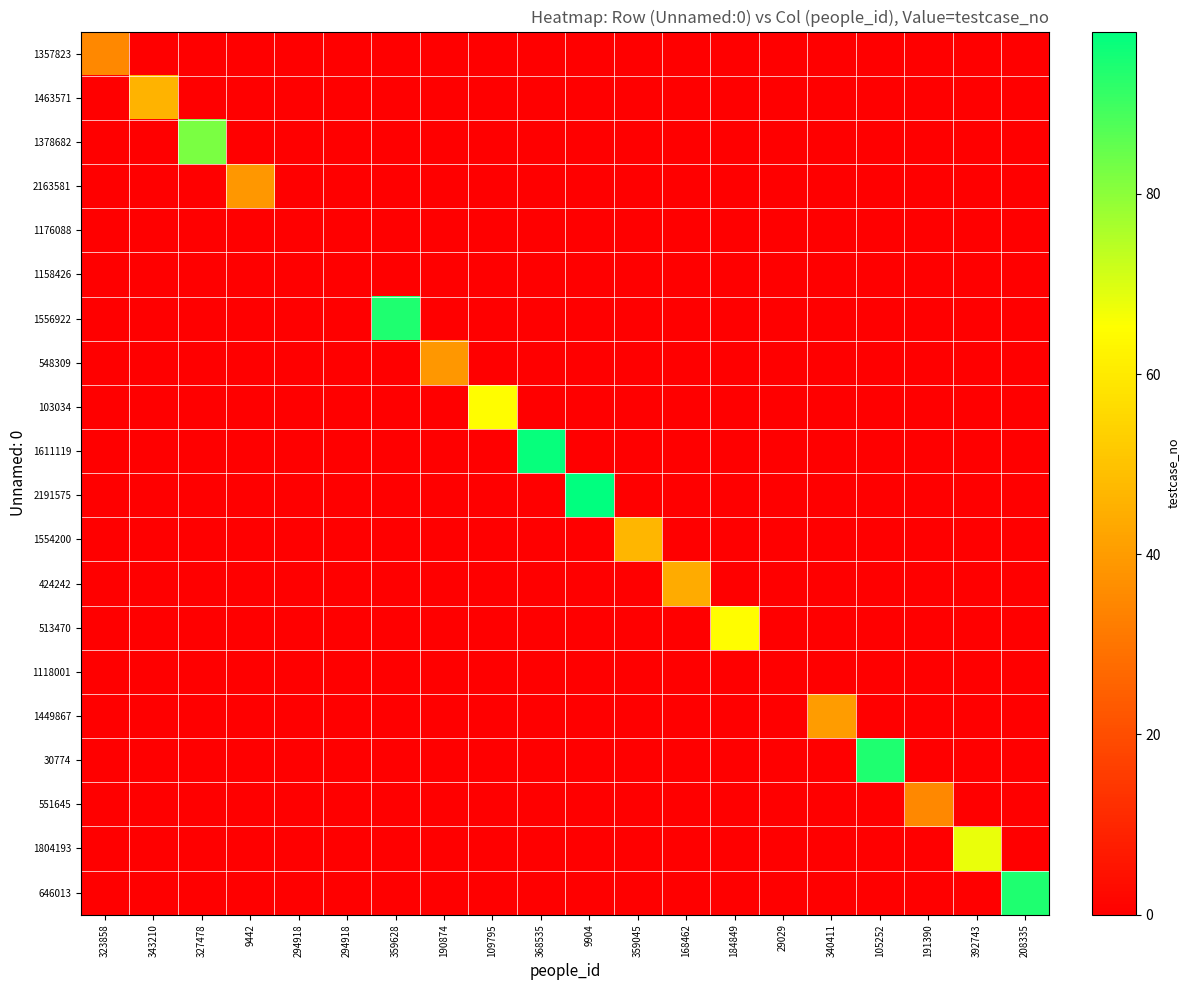

At which category is the sum across all series the highest?

9904